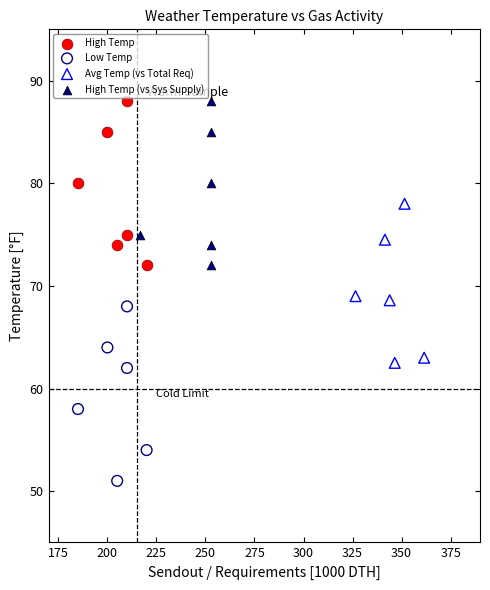

Which series contains the lowest Y value?

Low Temp